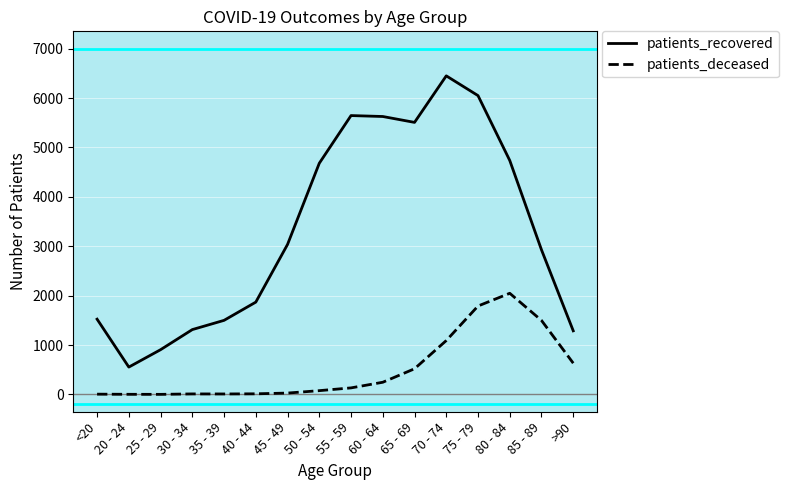

What is the difference between the second highest and second lowest values in the patients_recovered series?

5143